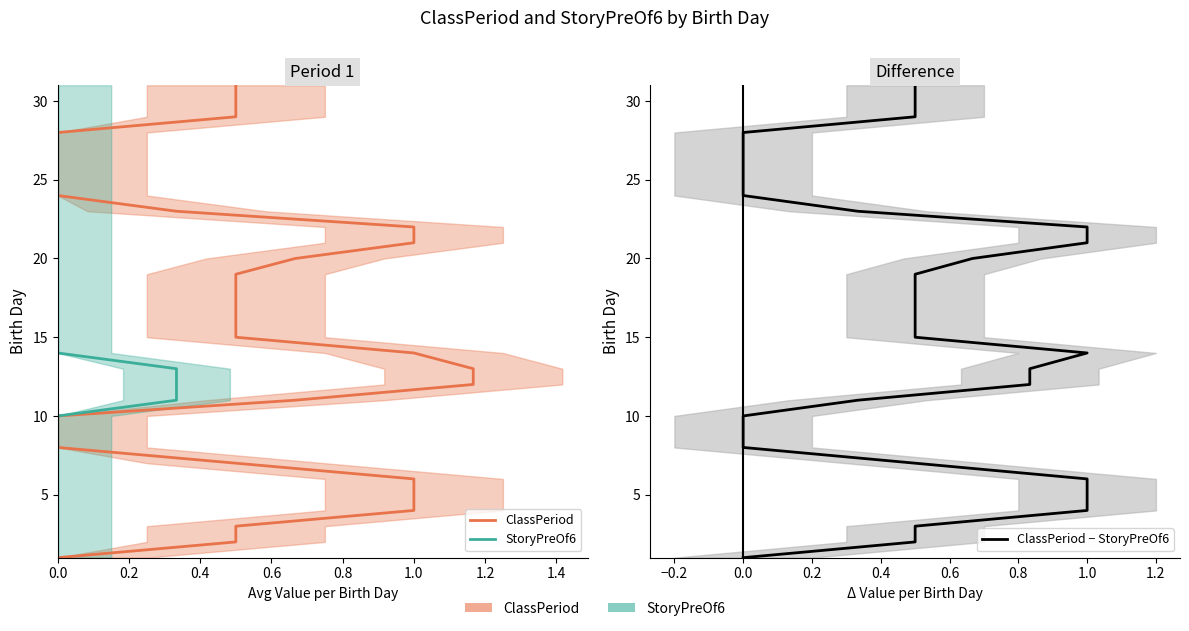

Which series has the widest spread of values?

ClassPeriod